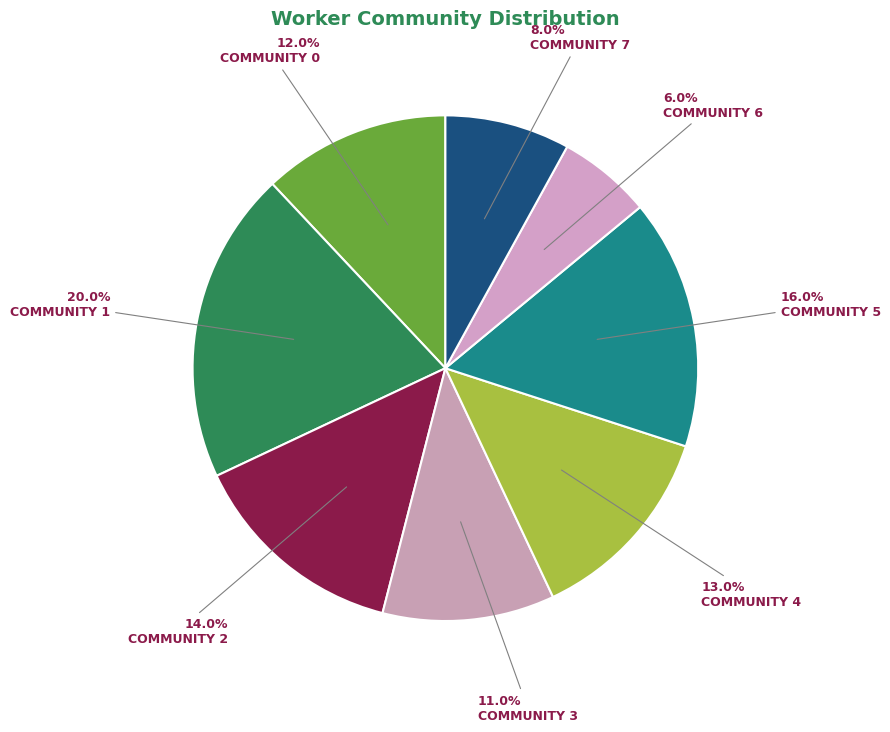

How many segments does this pie chart have?

8